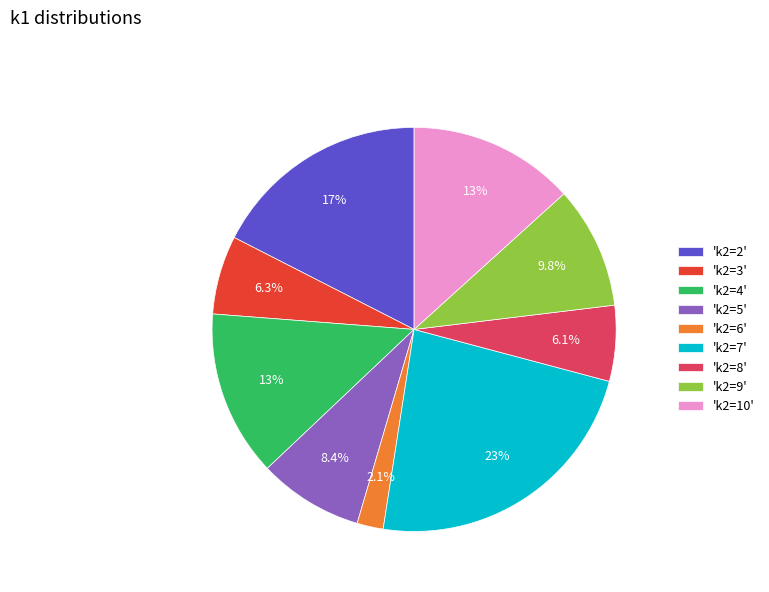

Which has a higher value, 'k2=6' or 'k2=5'?

'k2=5'